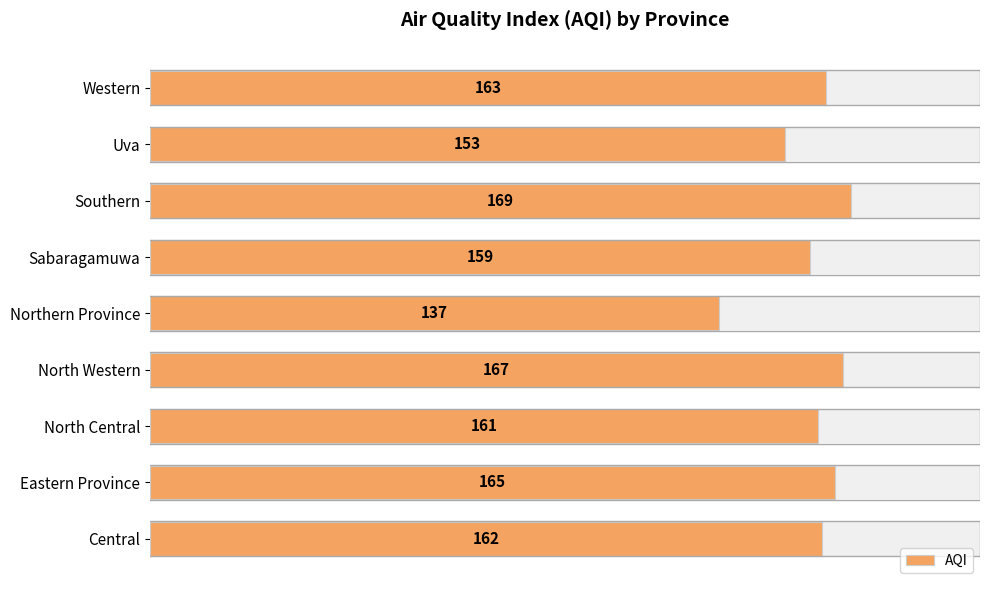

How many data points are above 162?

4